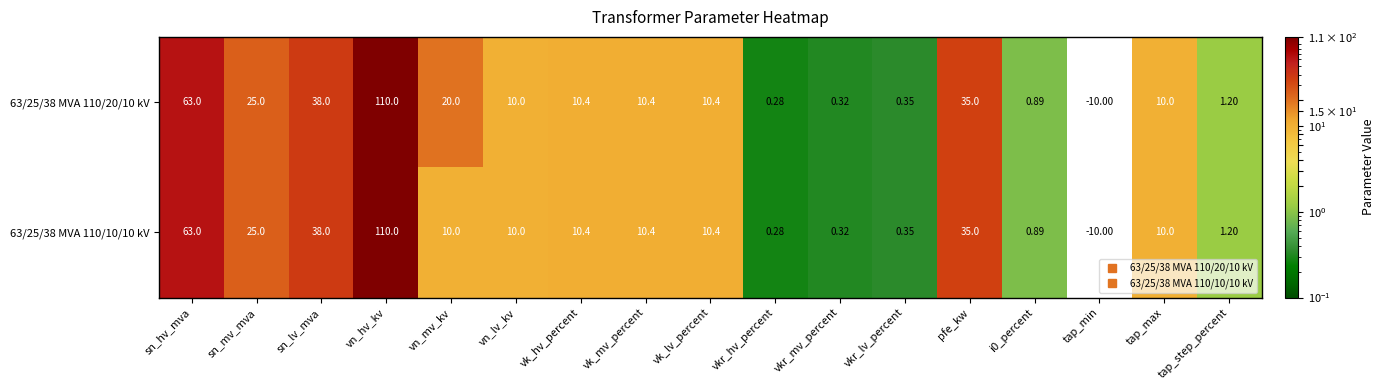

At which label does 63/25/38 MVA 110/20/10 kV first exceed 10?

sn_hv_mva